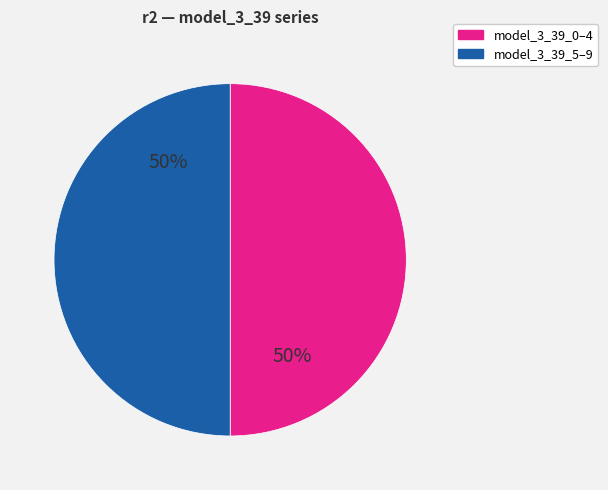

To the nearest percent, what is the average slice percentage?

50%